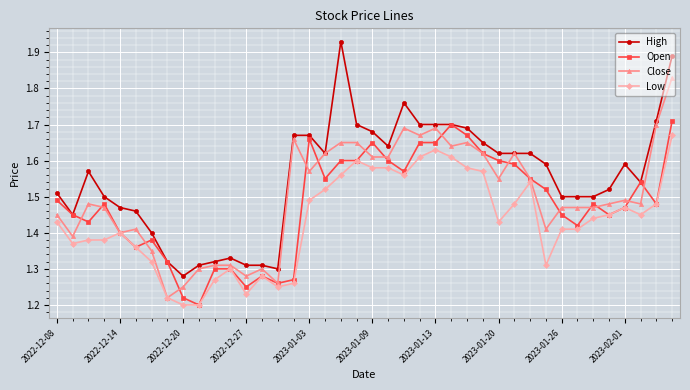

How many series are shown in this chart?

4